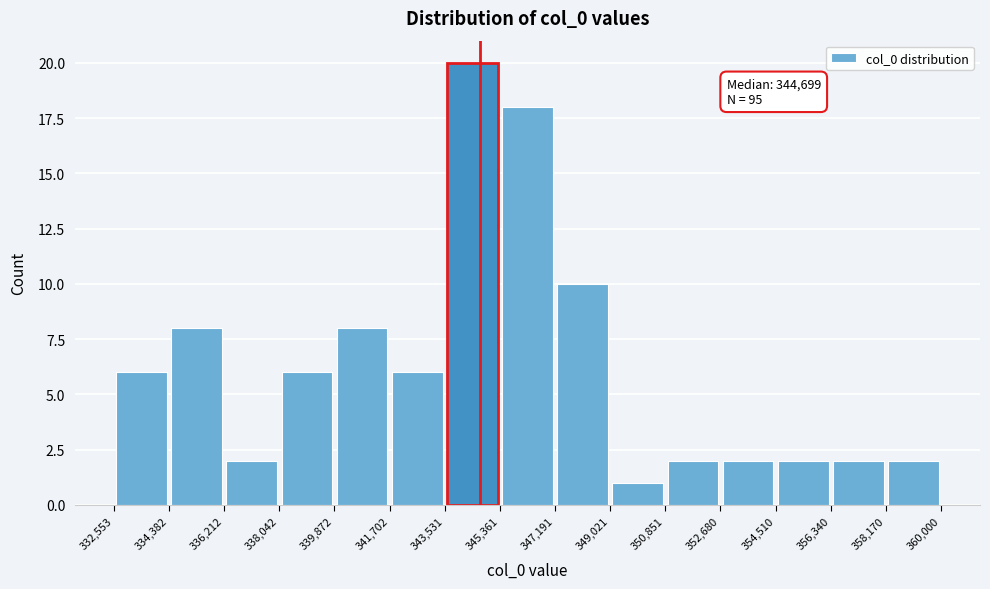

Over which range of the x-axis is the bar tallest?

343,531 to 345,361